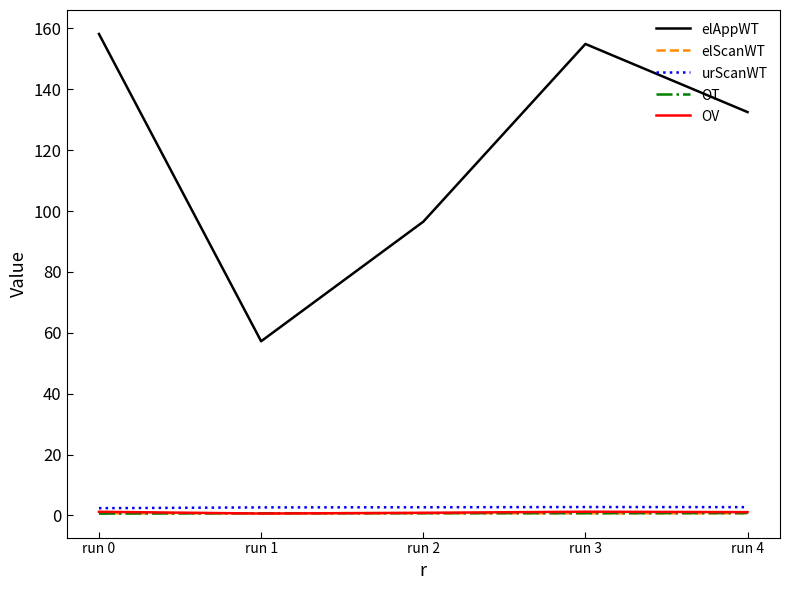

What is the minimum value shown in the chart?

0.6